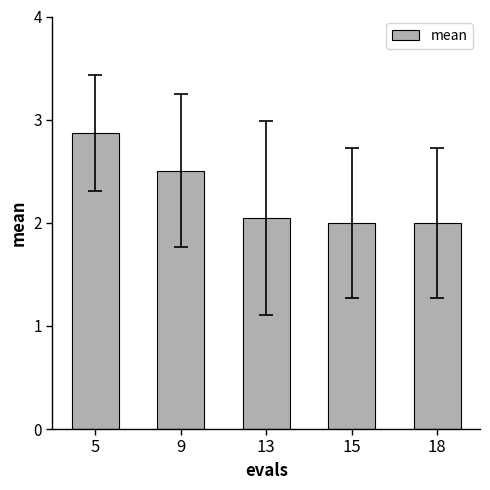

Are the bars horizontal?

No